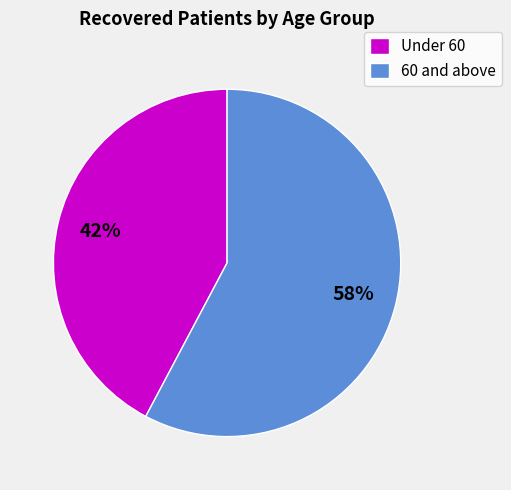

Is it true that Under 60 is 28% of the pie?

False